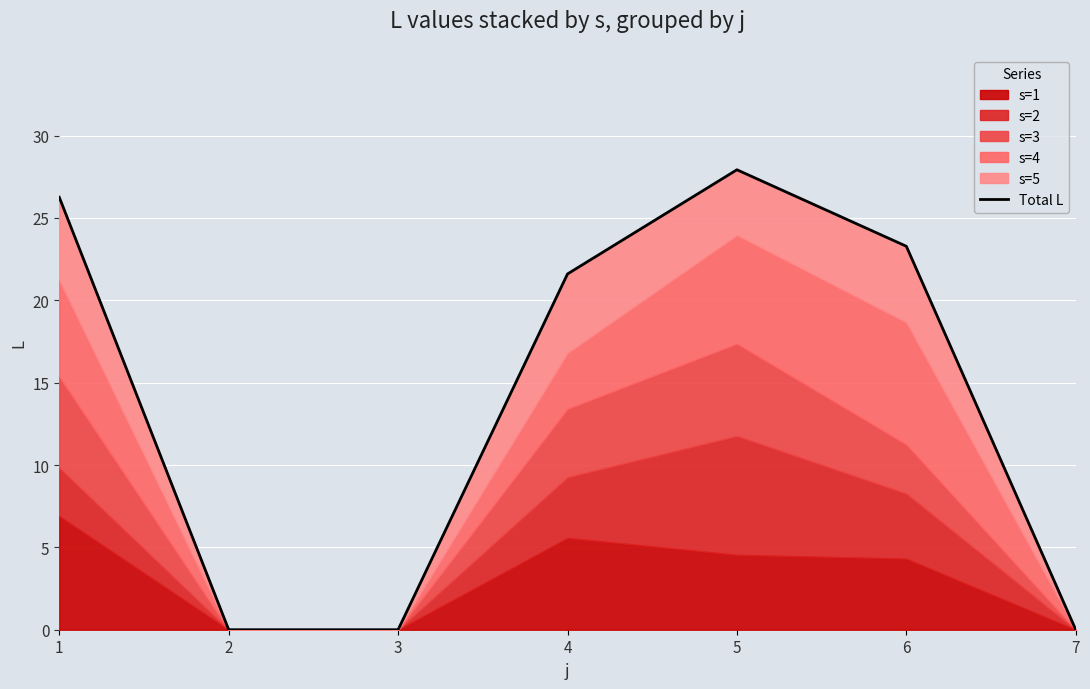

Which label corresponds to the smallest value in the chart?

2